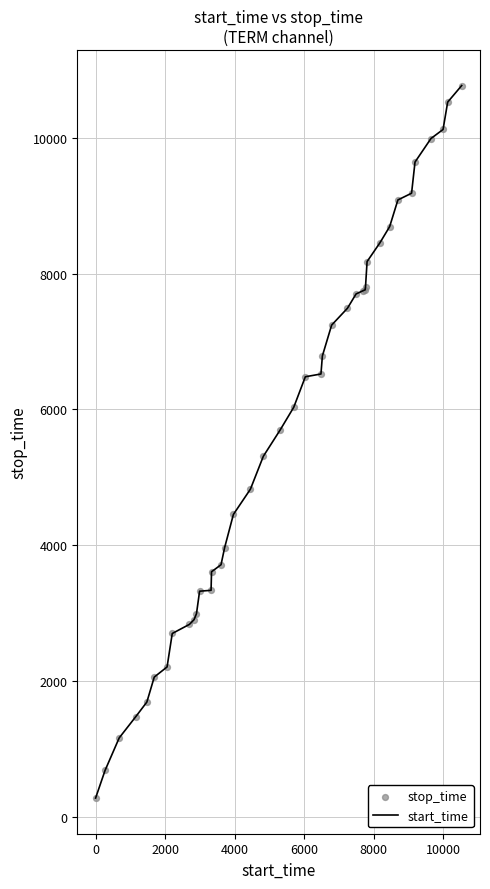

What is the difference between the maximum and minimum values?

10497